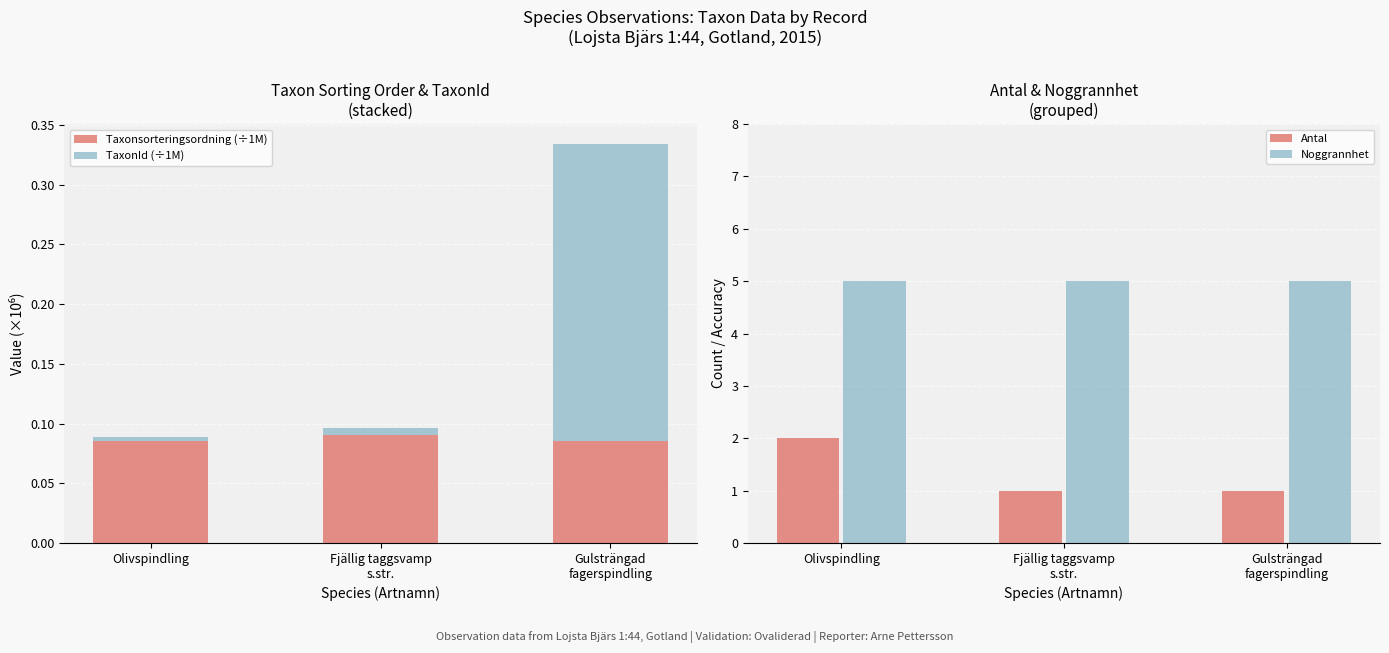

True or false: Taxonsorteringsordning (÷1M) has a value of 0.1 at Olivspindling.

True